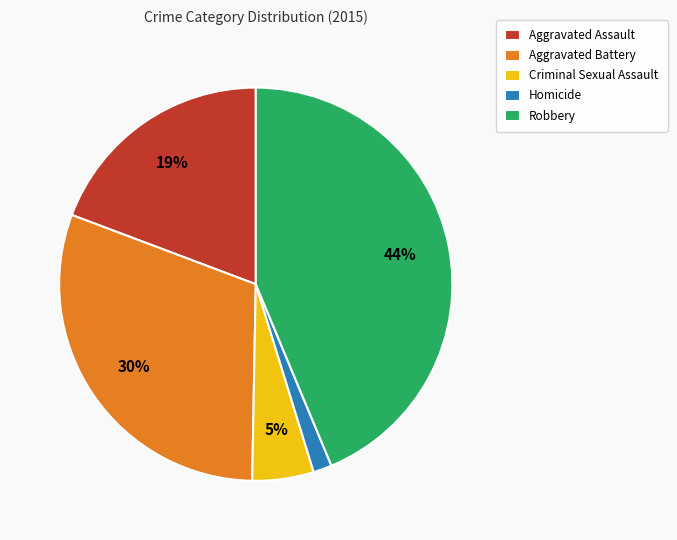

Between Robbery and Aggravated Assault, which is larger?

Robbery